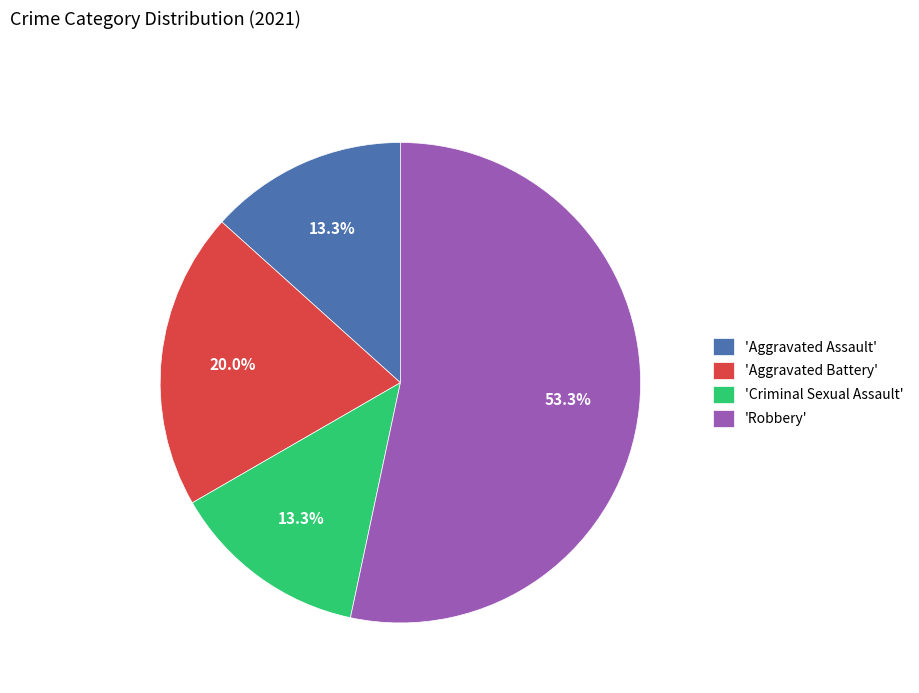

How many slices are in this pie chart?

4